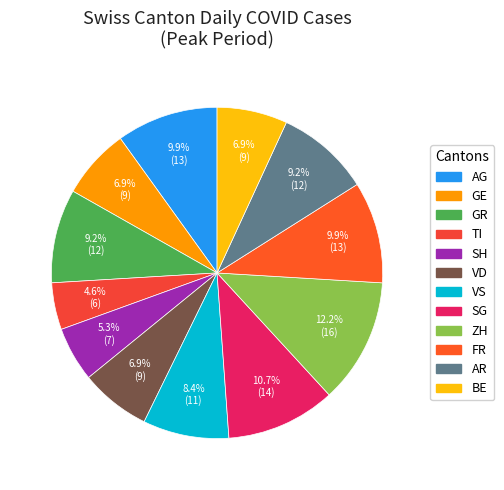

To the nearest percent, what percentage of the pie is ZH?

12%